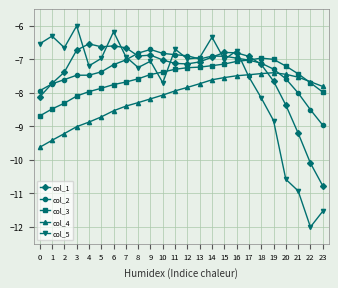

Count the number of categories in the chart.

24